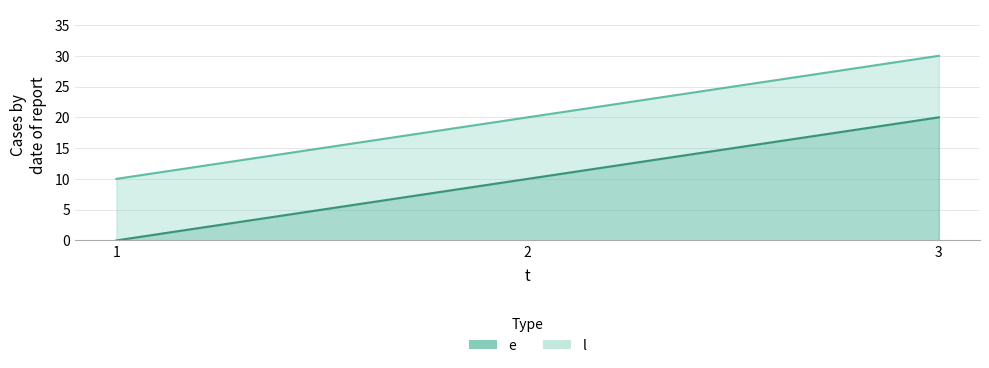

Which series has the widest spread of values?

e